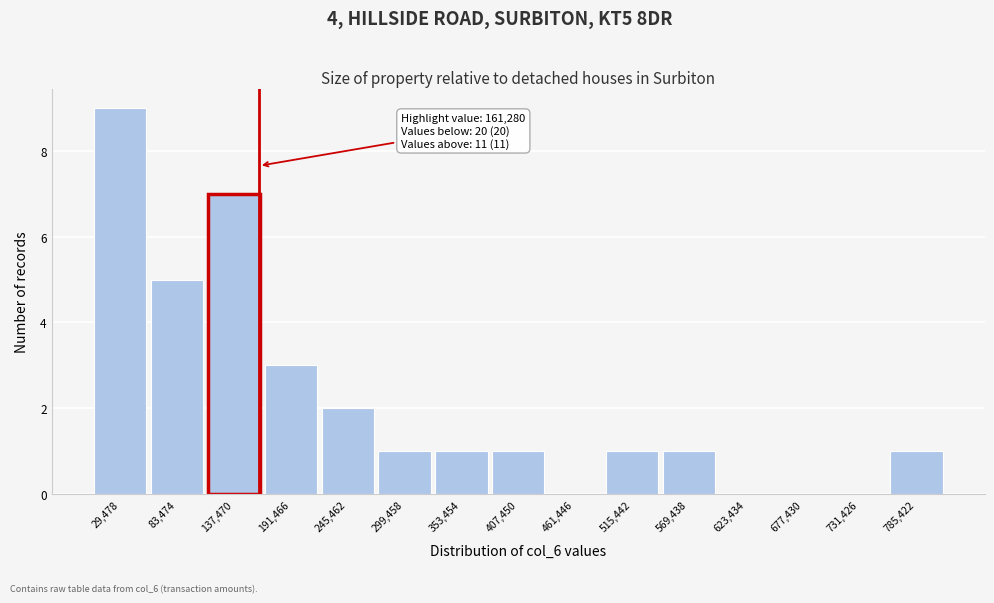

Over which range of the x-axis is the bar tallest?

0 to 60000